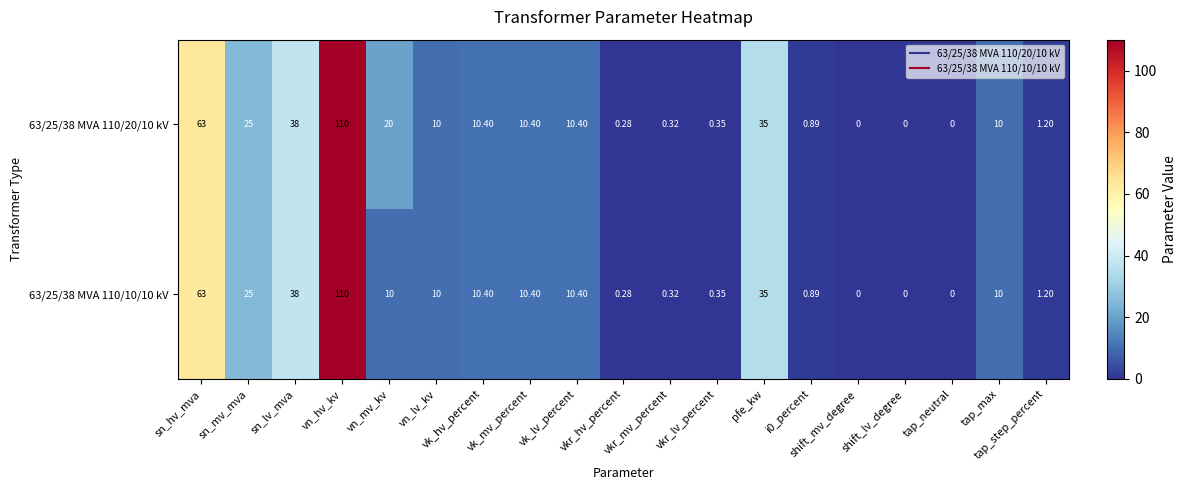

Count the number of data series in this chart.

2